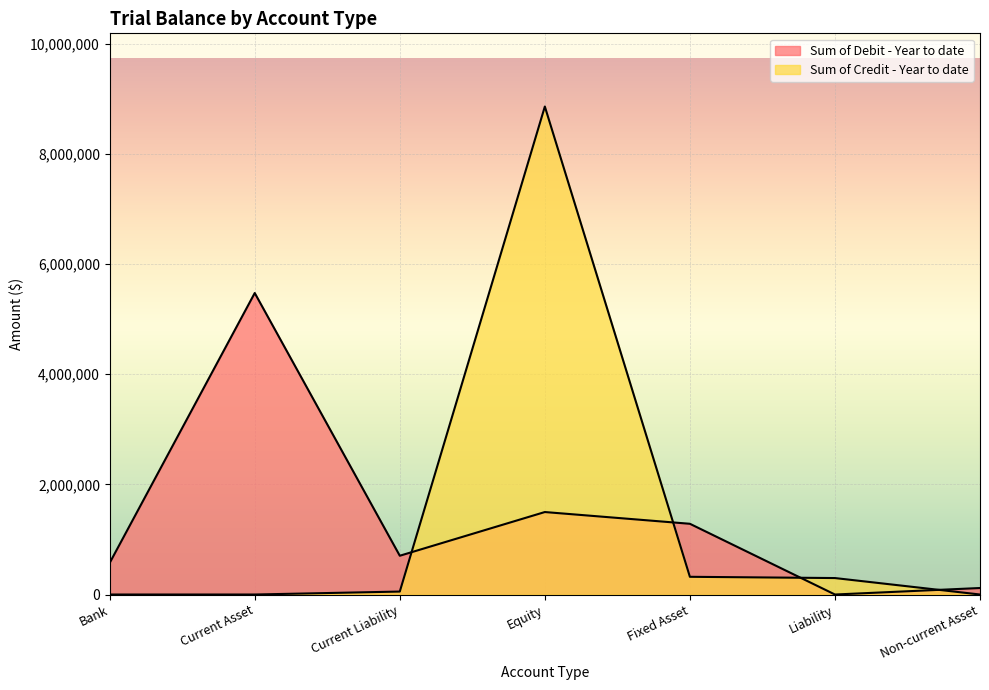

What is the total value across all series at Fixed Asset?

1606308.4